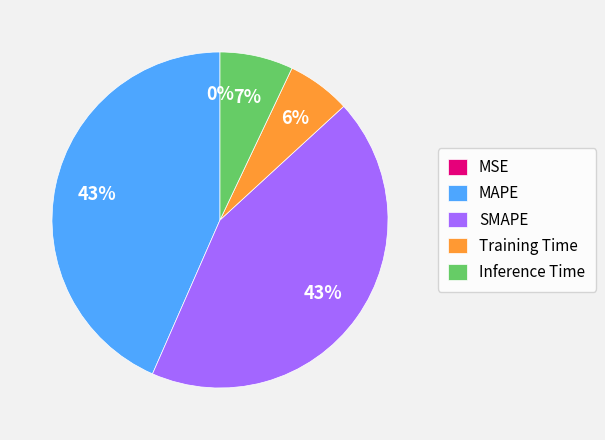

Does any single category account for the majority?

No